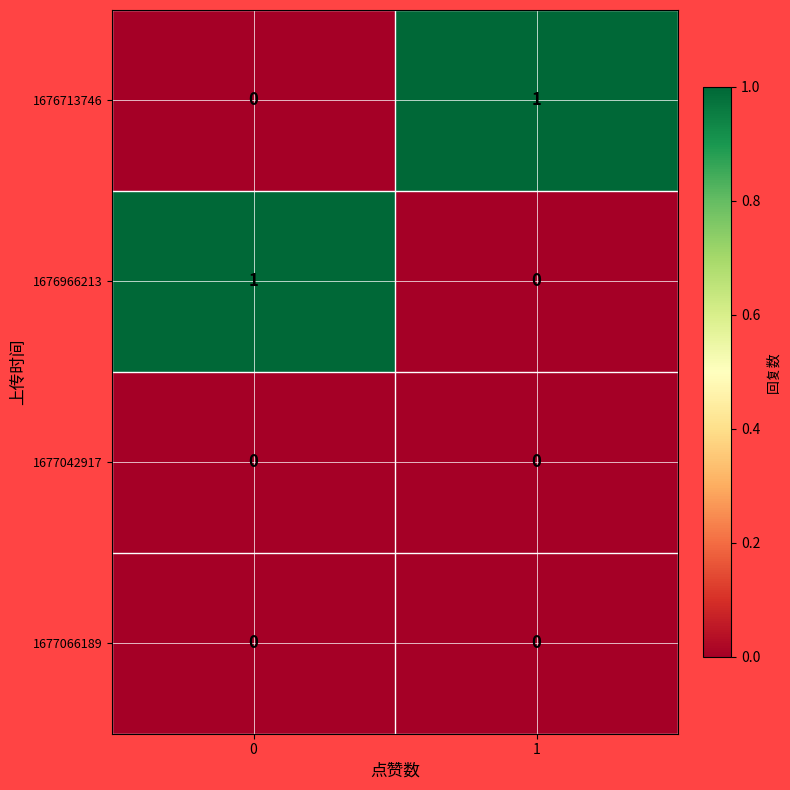

Reading right to left, what are all the values shown in this chart?

1676713746: 1	0
1676966213: 0	1
1677042917: 0	0
1677066189: 0	0